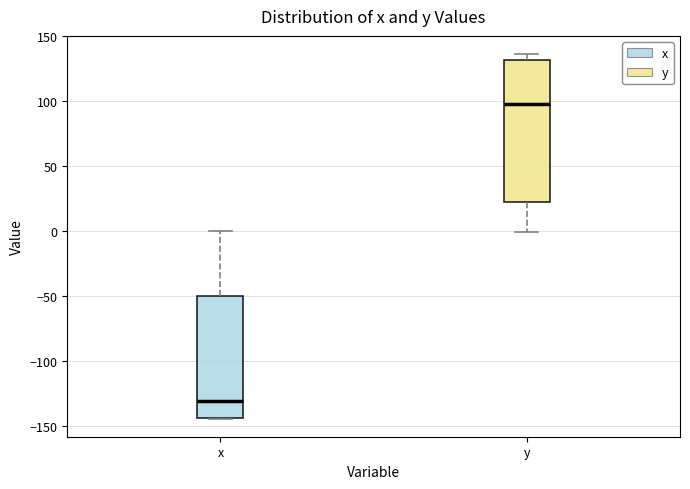

Reading left to right, transcribe this box plot: for each box, give where its median line is, the range the box spans, and where its two whiskers end, as read against the y-axis. The values are not printed on the chart, so give them approximately, as read against the axis.

x: median -130, box -145 to -50, whiskers -145 to 0
y: median 100, box 20 to 130, whiskers 0 to 135